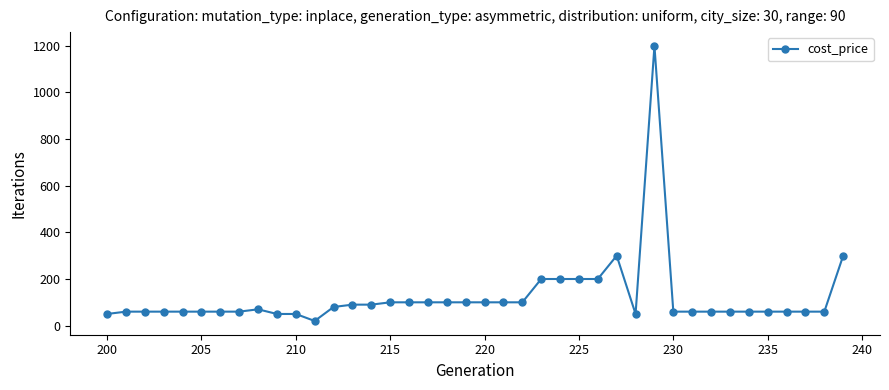

What is the difference between the maximum and minimum values?

1180